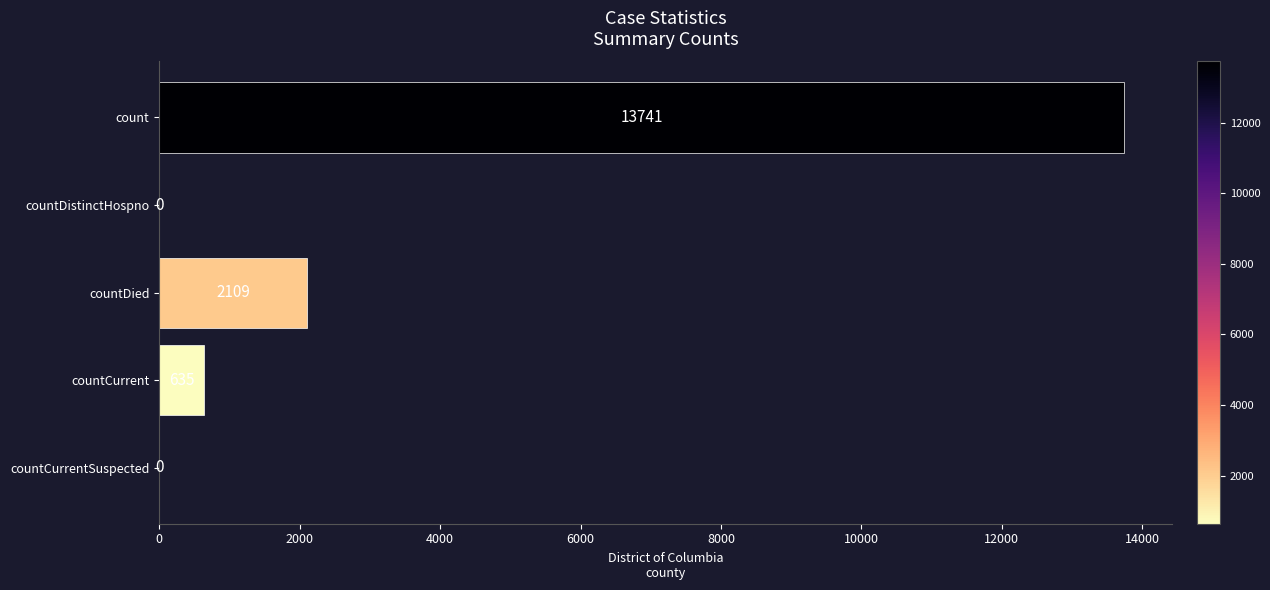

What is the greatest value displayed?

13741